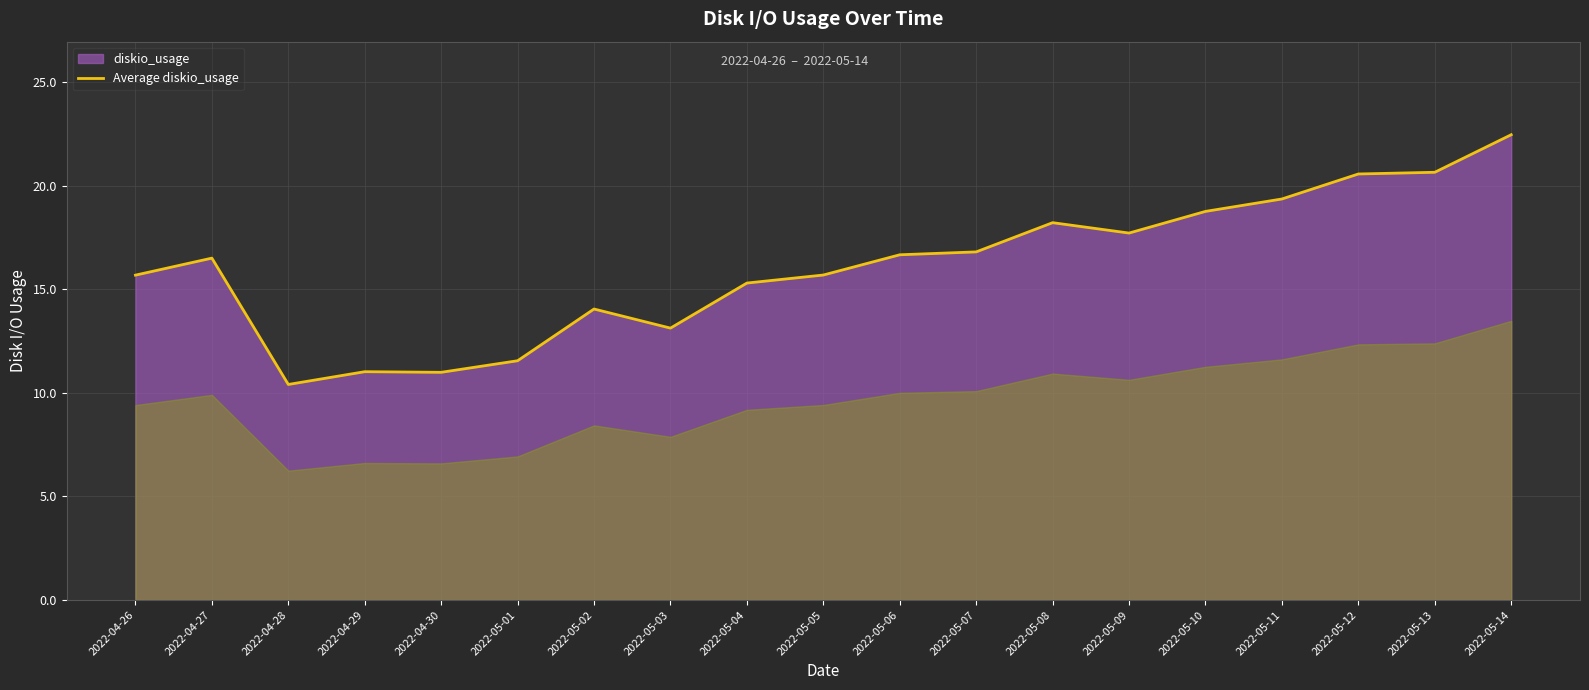

What is the approximate value at 2022-05-11?

19.4